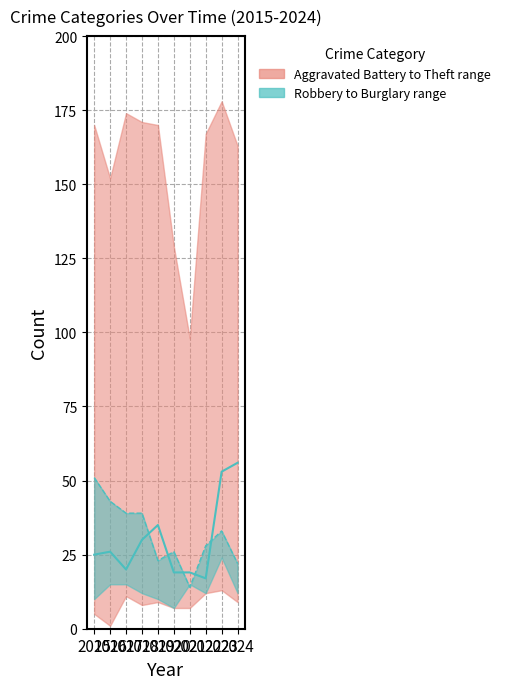

Between which two adjacent categories do Burglary (median line) and Motor Vehicle Theft (median line) first intersect?

2018 and 2019